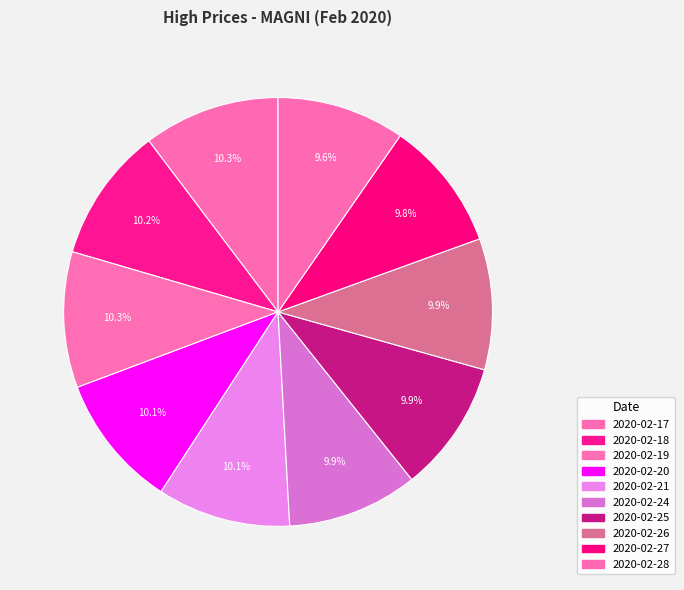

The 2020-02-21 slice represents 10% of the pie. True or false?

True